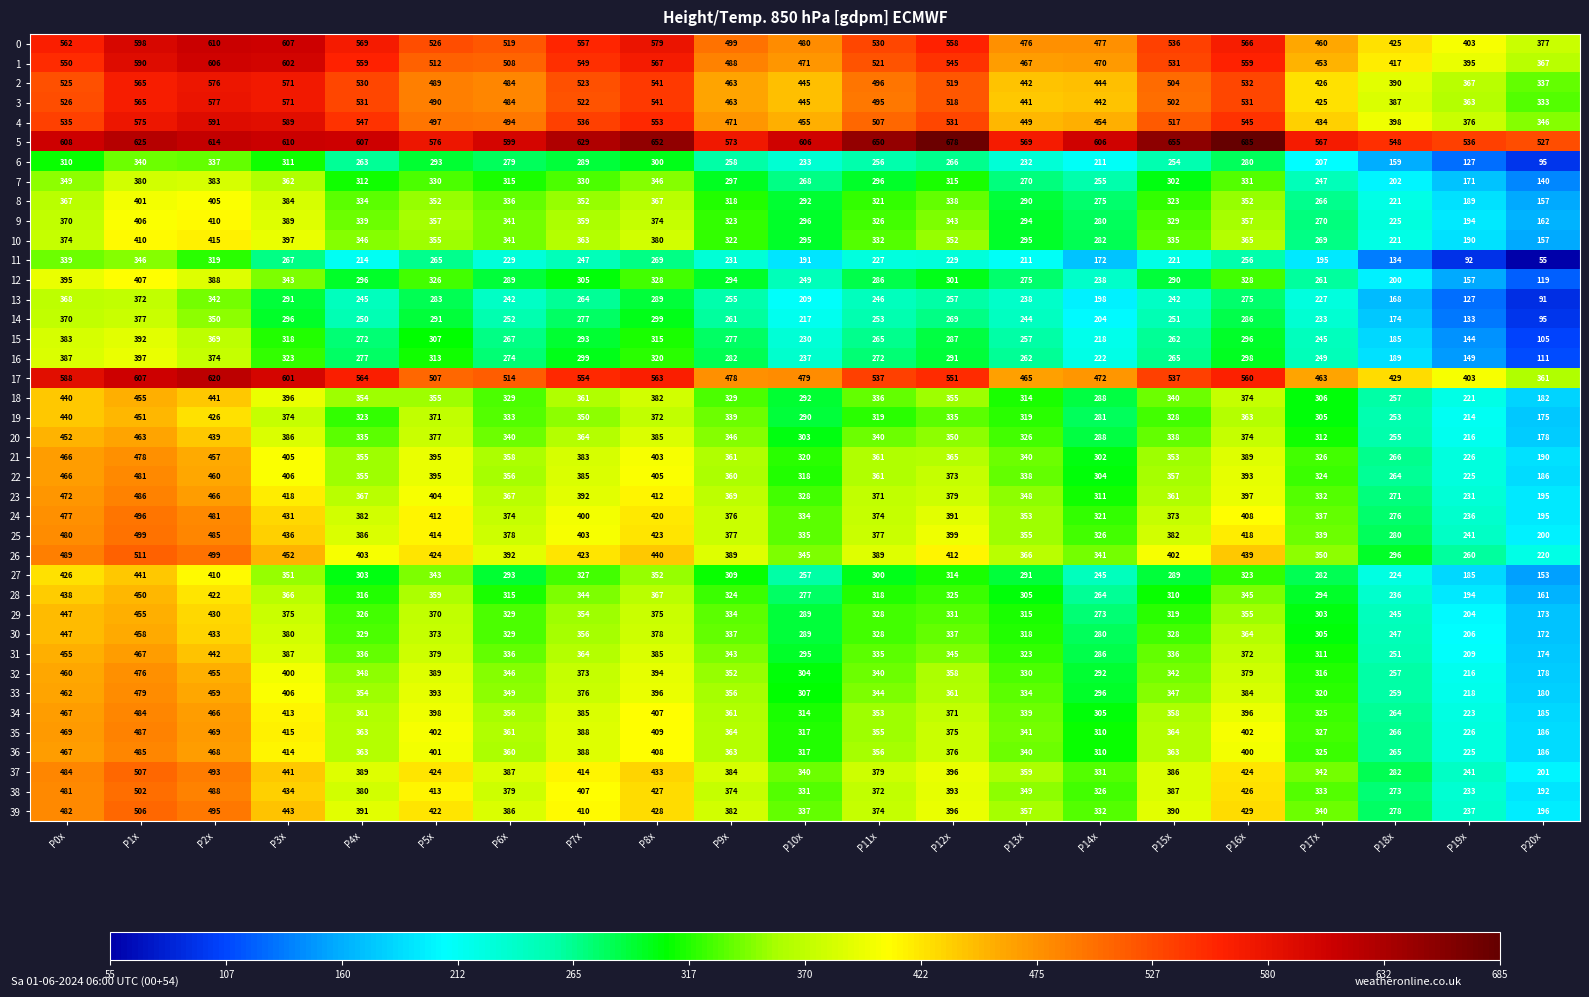

What is the spread (max minus min) of values at P8x?

383